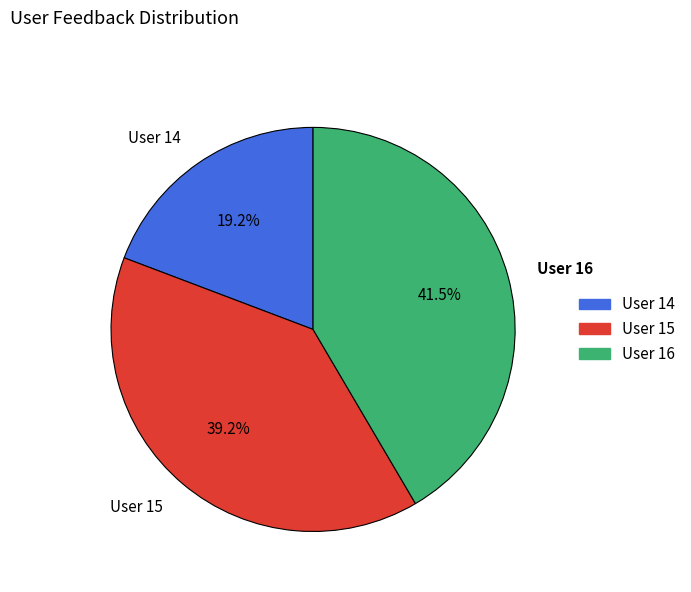

What is the smallest slice in the pie chart?

User 14